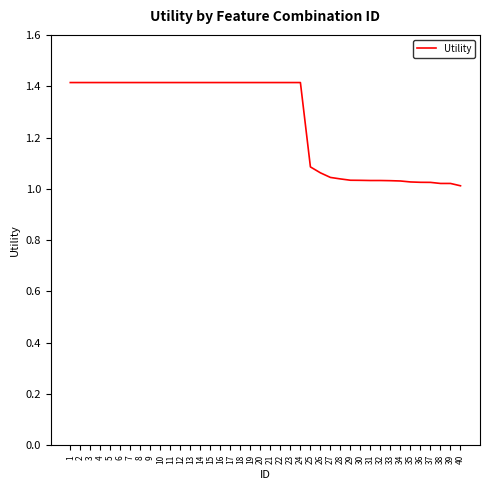

Is it true that the value at 35 is 1.0?

True